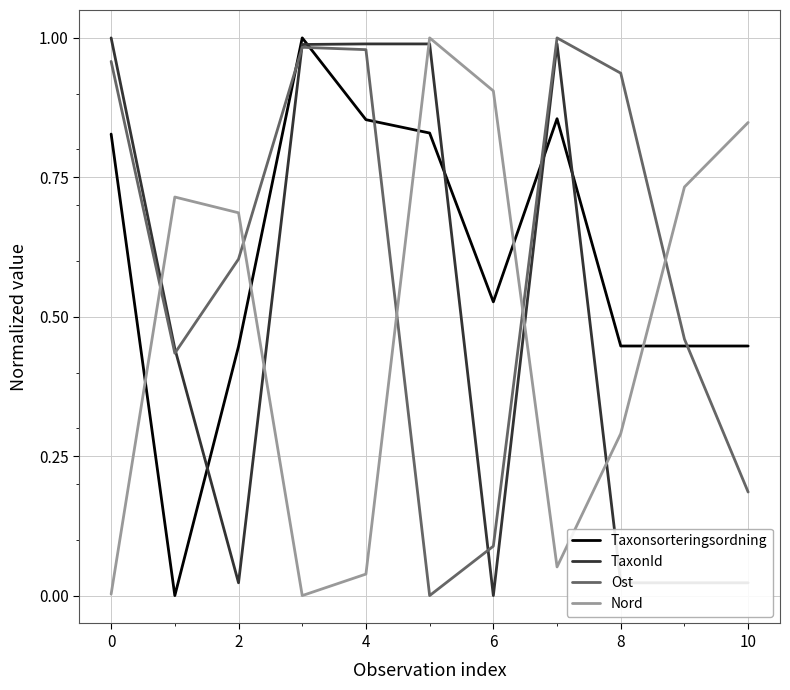

How many intersections are there between Taxonsorteringsordning and TaxonId?

5